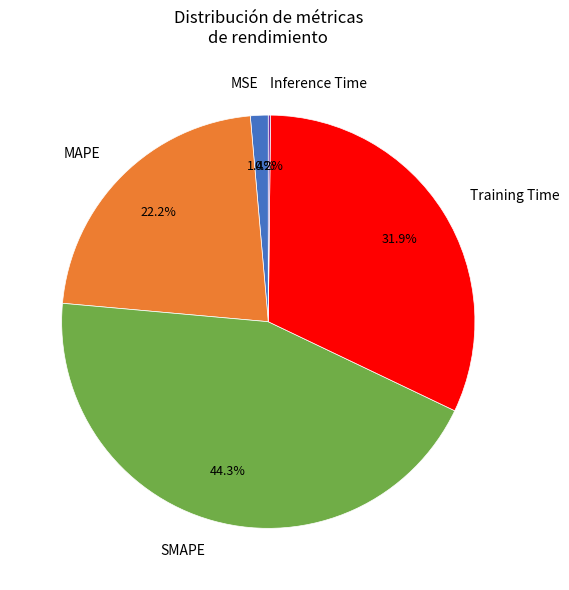

Combined, what portion of the pie is MSE and Training Time?

33.3%